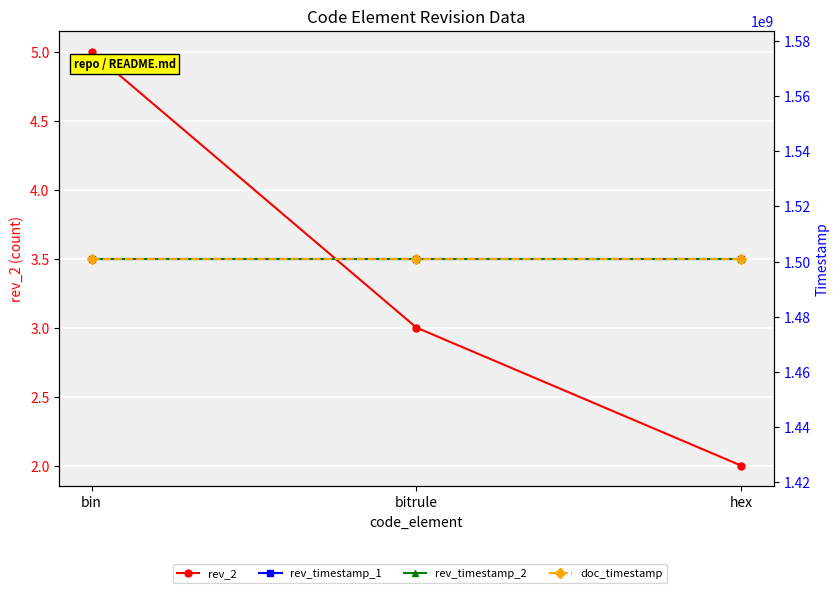

Between bitrule and bin, which is larger?

bin